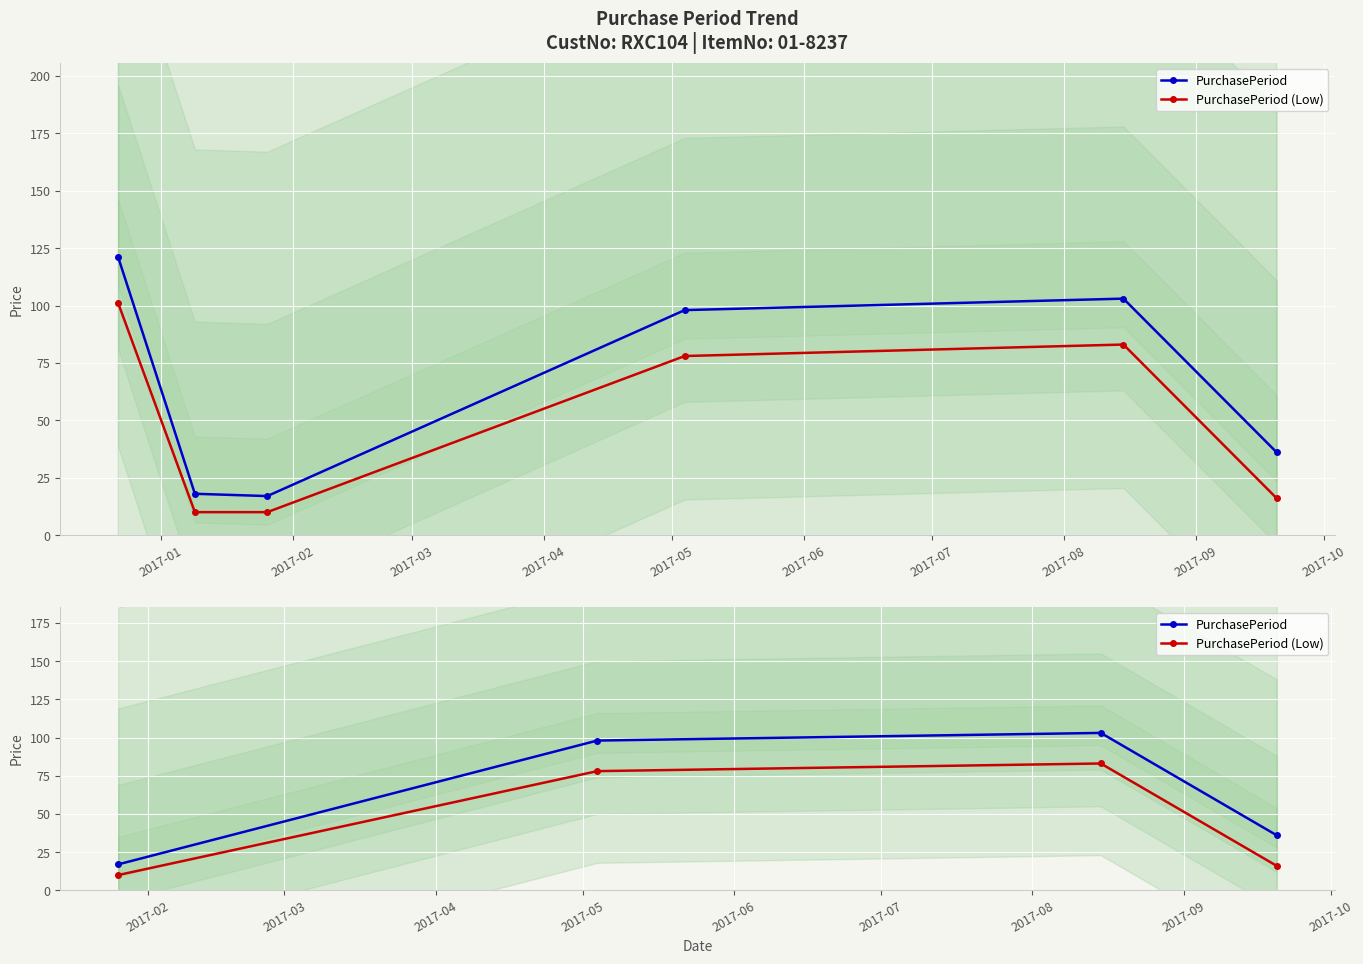

True or false: PurchasePeriod (Low) has more than 1 points higher than both neighbors.

False